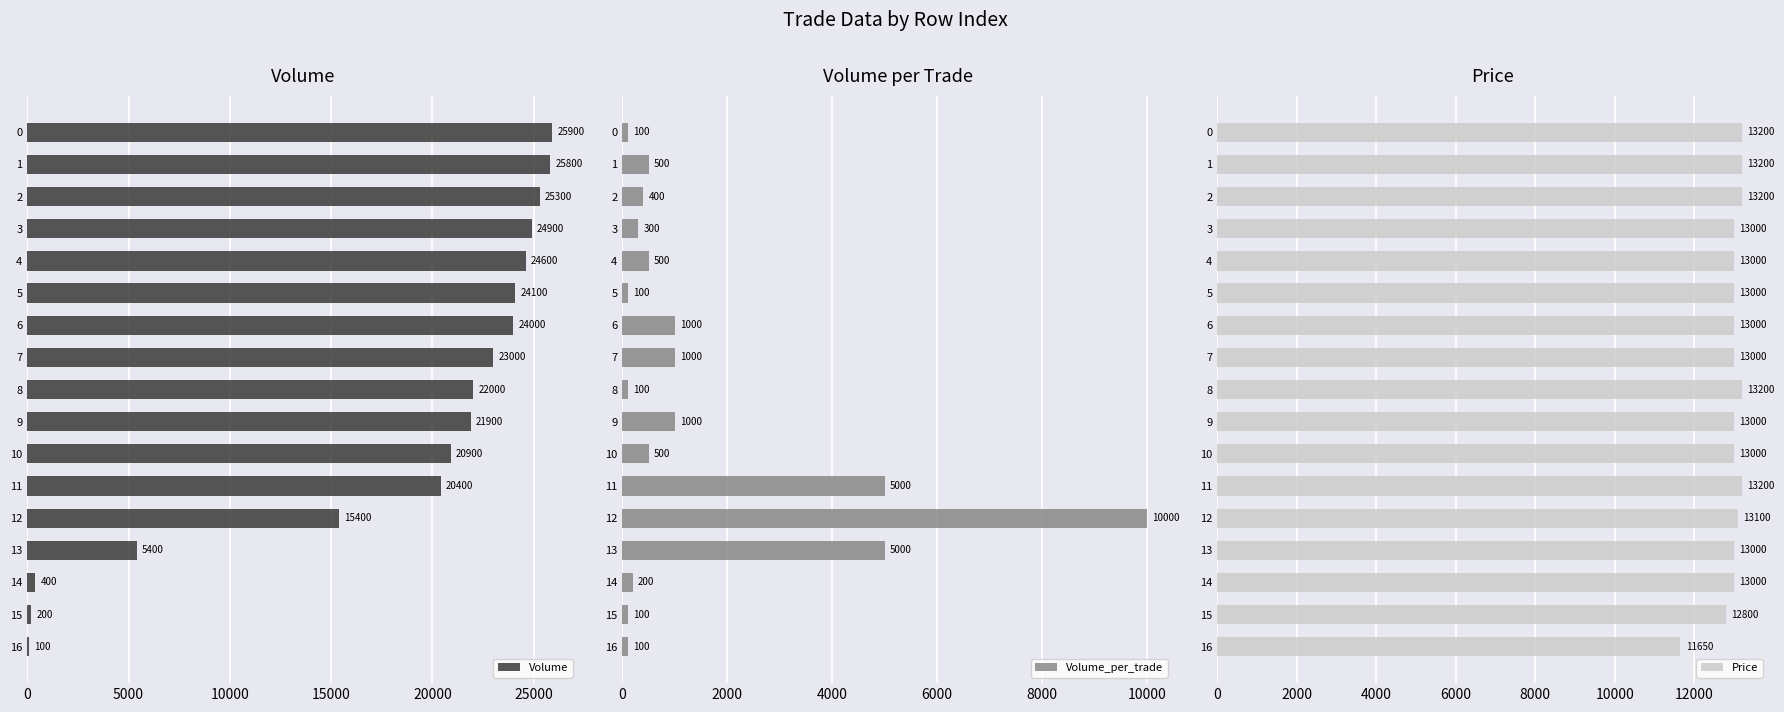

Rank the categories by Volume value from highest to lowest.

0, 1, 2, 3, 4, 5, 6, 7, 8, 9, 10, 11, 12, 13, 14, 15, 16